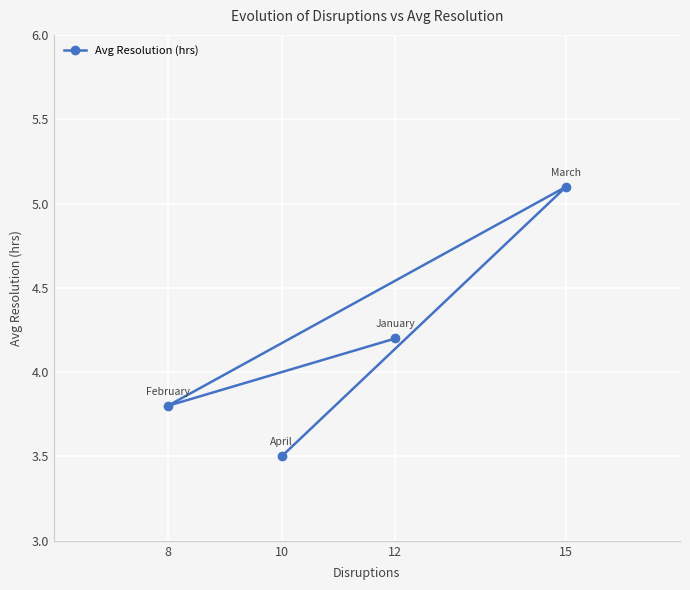

What is the sum of the values at 12 and 10?

7.7